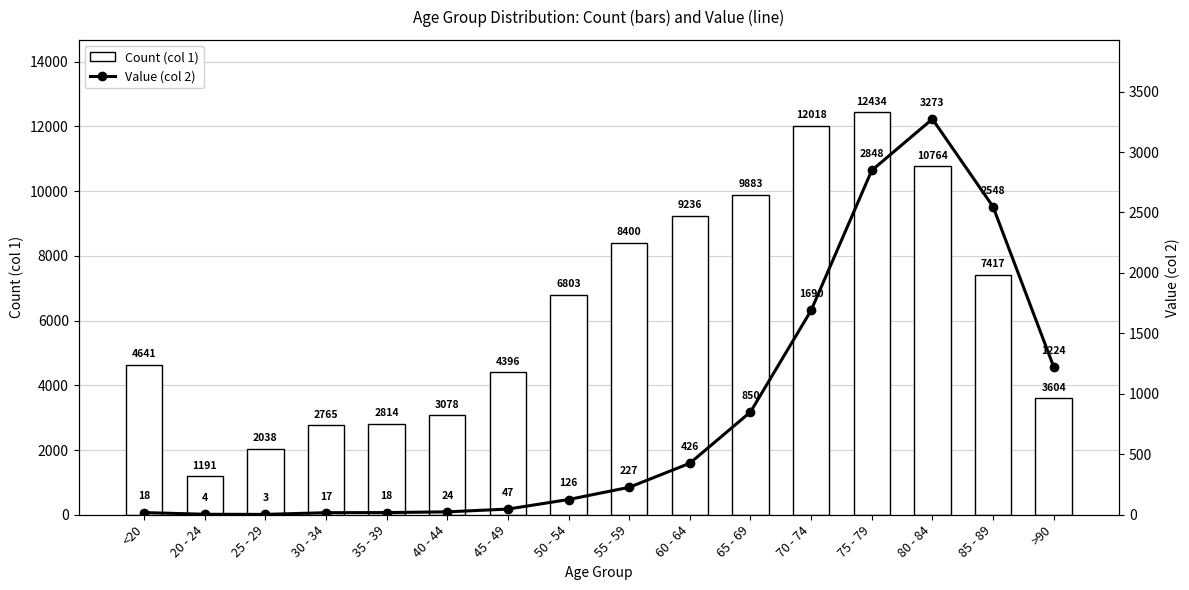

What are all the series names shown in the legend?

Count (col 1), Value (col 2)